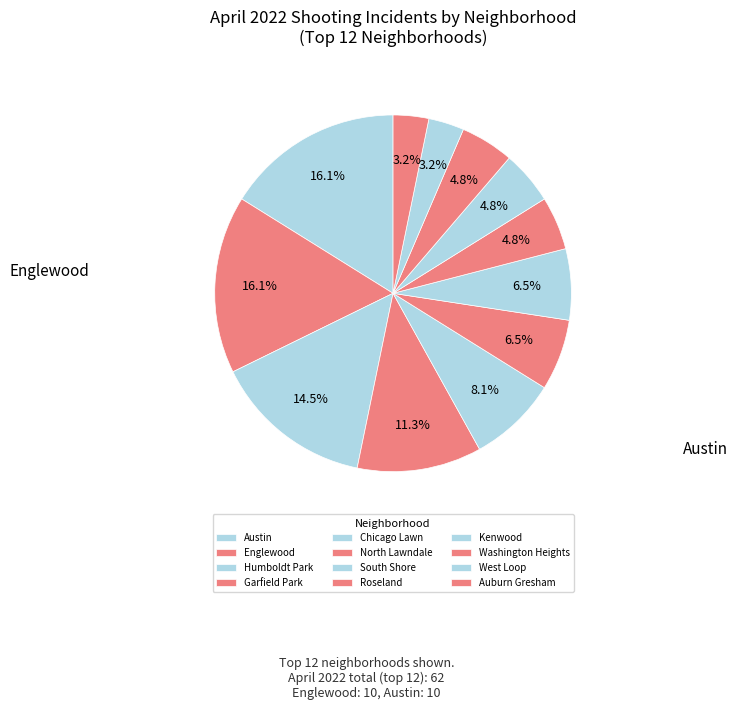

To the nearest percent, what percentage of the pie is Humboldt Park?

15%